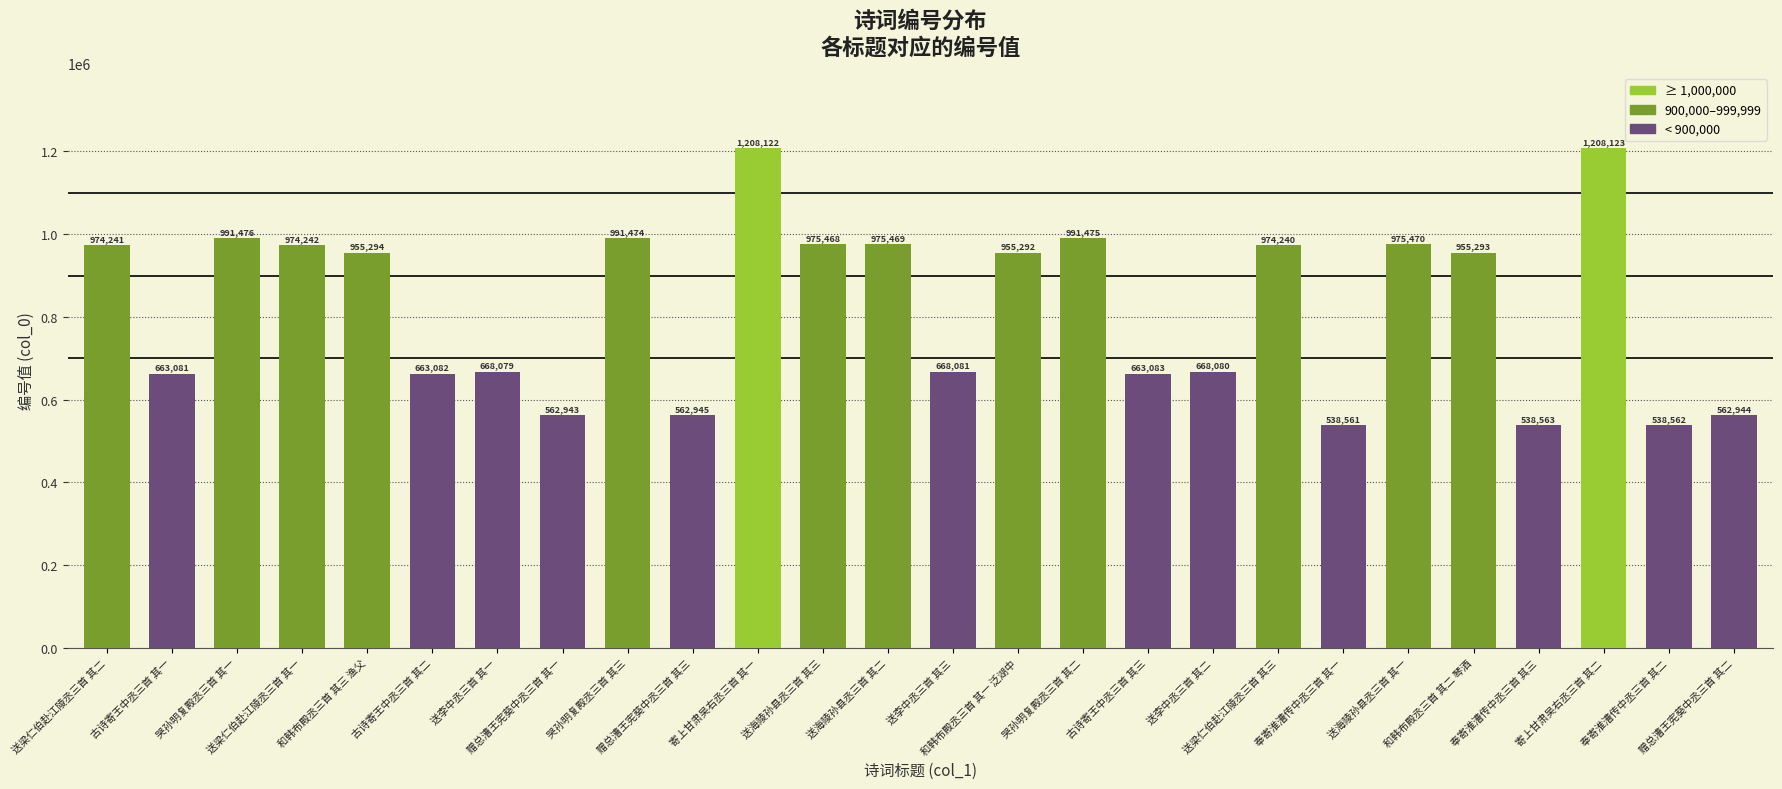

What is the difference between the second highest and second lowest values?

669560